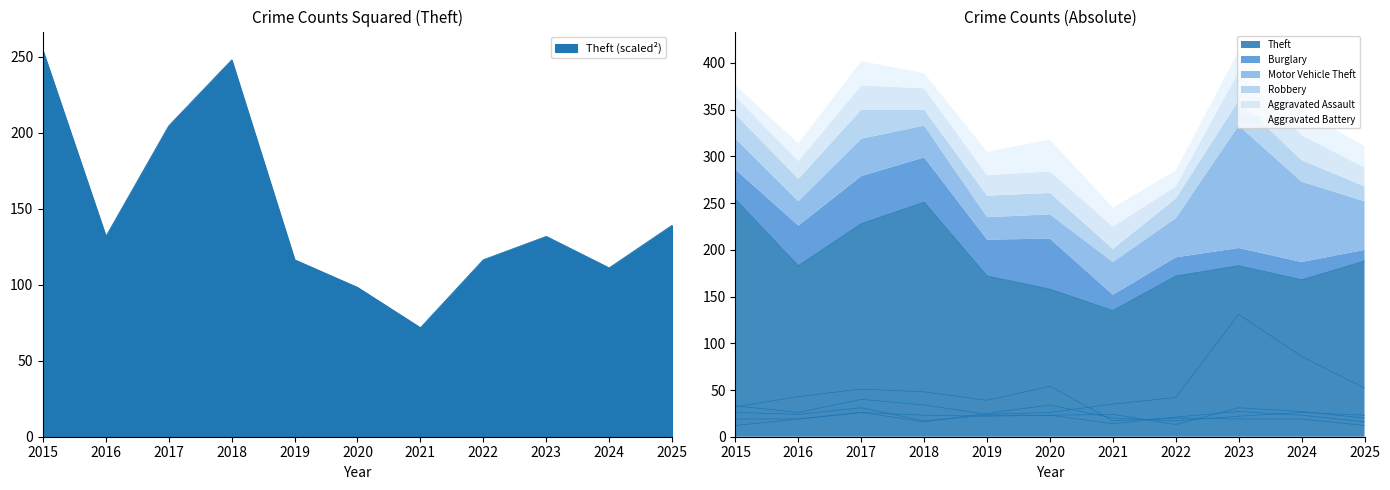

How many series are shown in this chart?

6